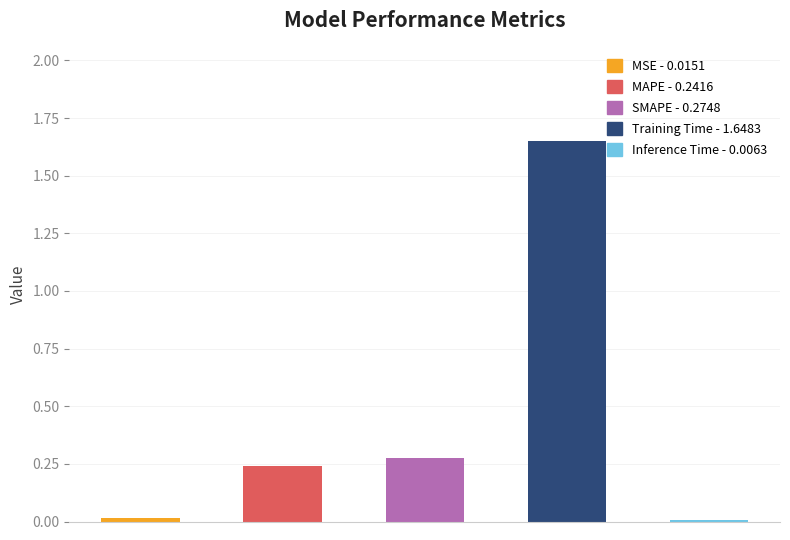

What is the sum of all values?

2.2